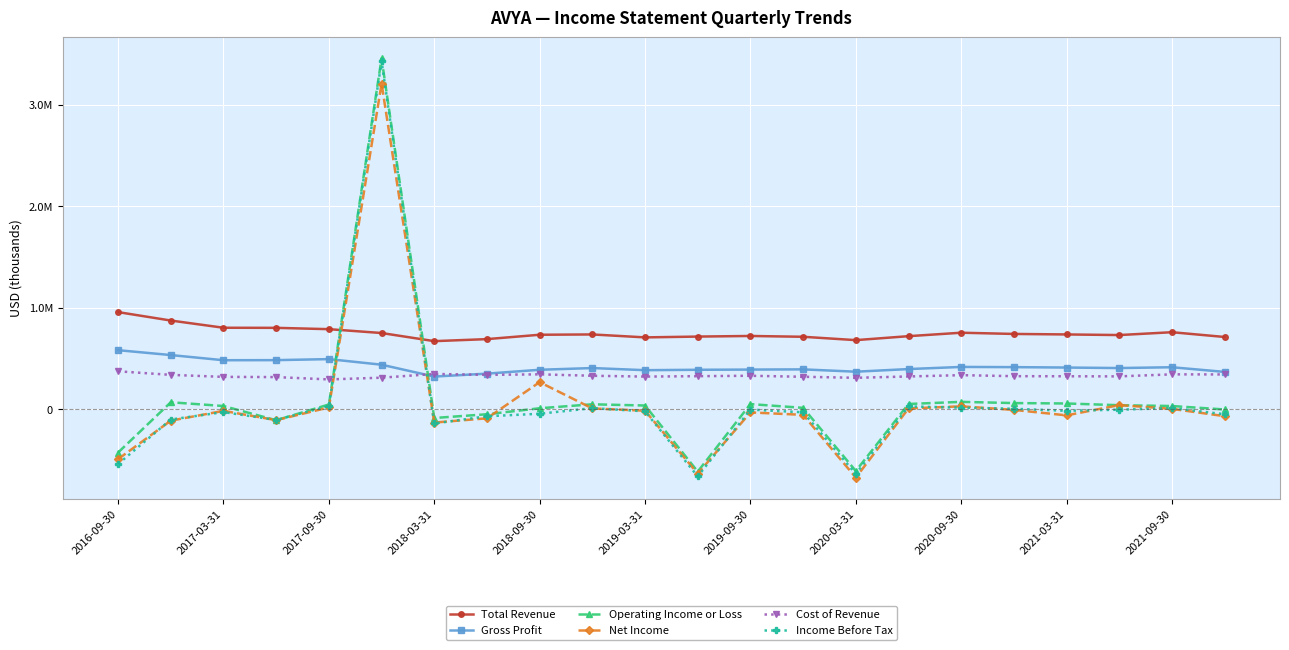

After their last crossing, which series has the higher values: Income Before Tax or Operating Income or Loss?

Operating Income or Loss